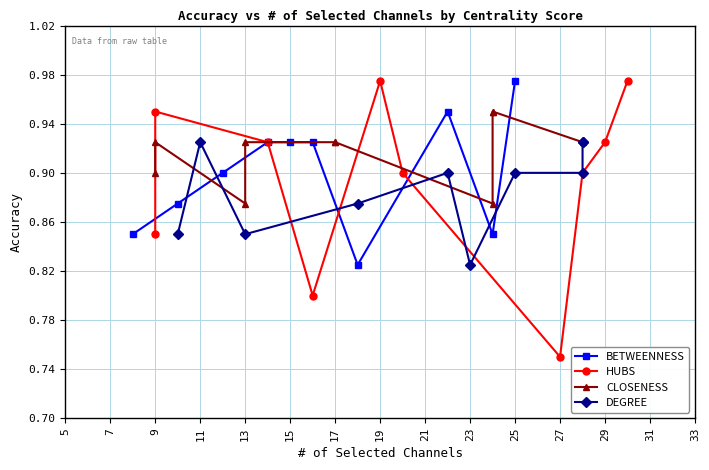

How many interior local valleys does the BETWEENNESS series have?

2